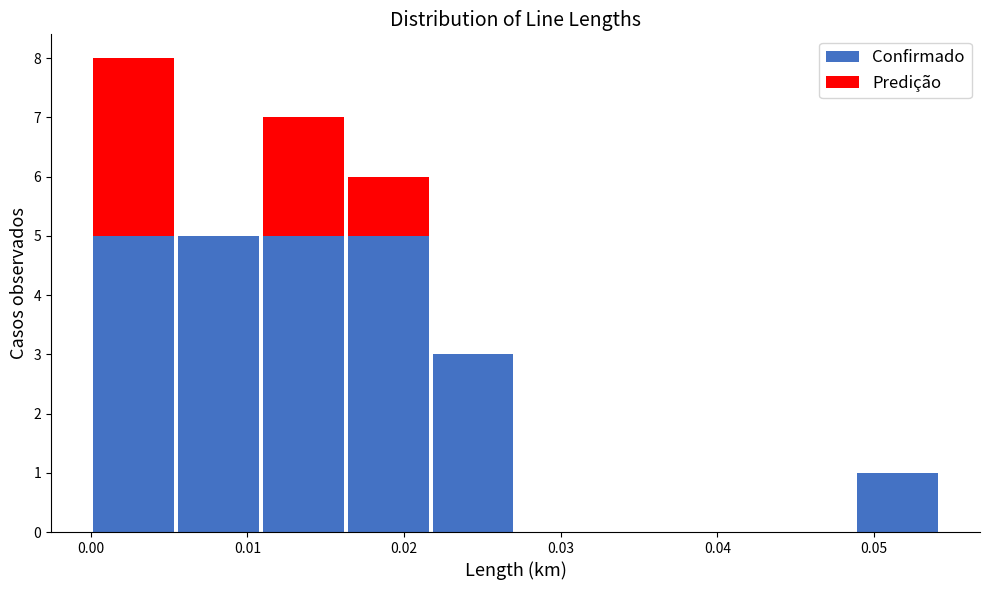

Reading left to right, transcribe this chart: for each stacked bar, give the range it covers on the x-axis and its total height. Neither the bar edges nor the heights are printed on the chart, so give them approximately, as read against the axes.

0.000 to 0.005: 8
0.005 to 0.011: 5
0.011 to 0.016: 7
0.016 to 0.022: 6
0.022 to 0.027: 3
0.027 to 0.033: 0
0.033 to 0.038: 0
0.038 to 0.043: 0
0.043 to 0.049: 0
0.049 to 0.054: 1